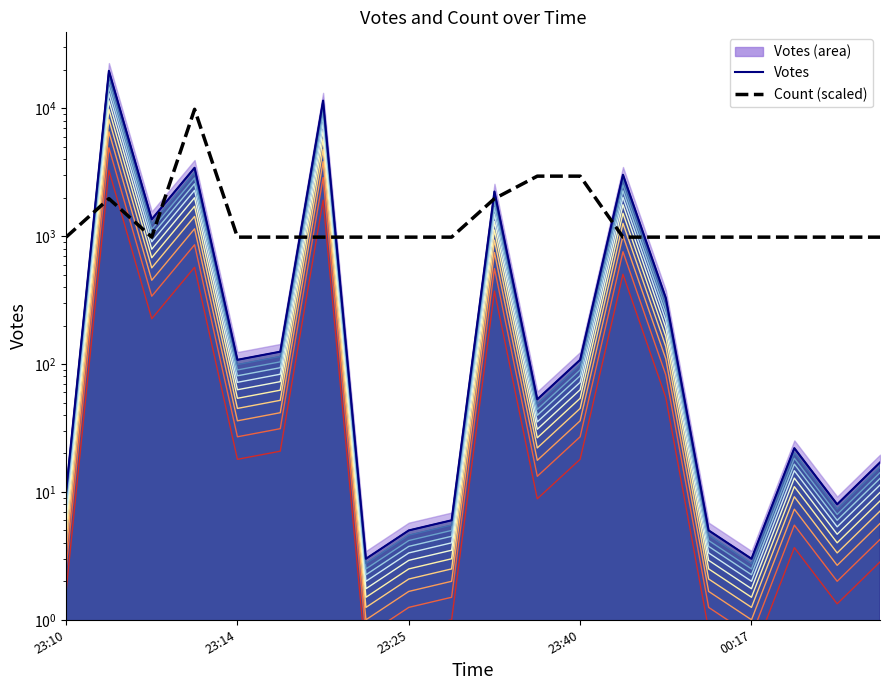

Rank the categories by Votes value from lowest to highest.

7, 16, 8, 15, 9, 18, 23:10, 19, 17, 11, 00:17, 12, 5, 14, 23:25, 10, 13, 23:40, 6, 23:14